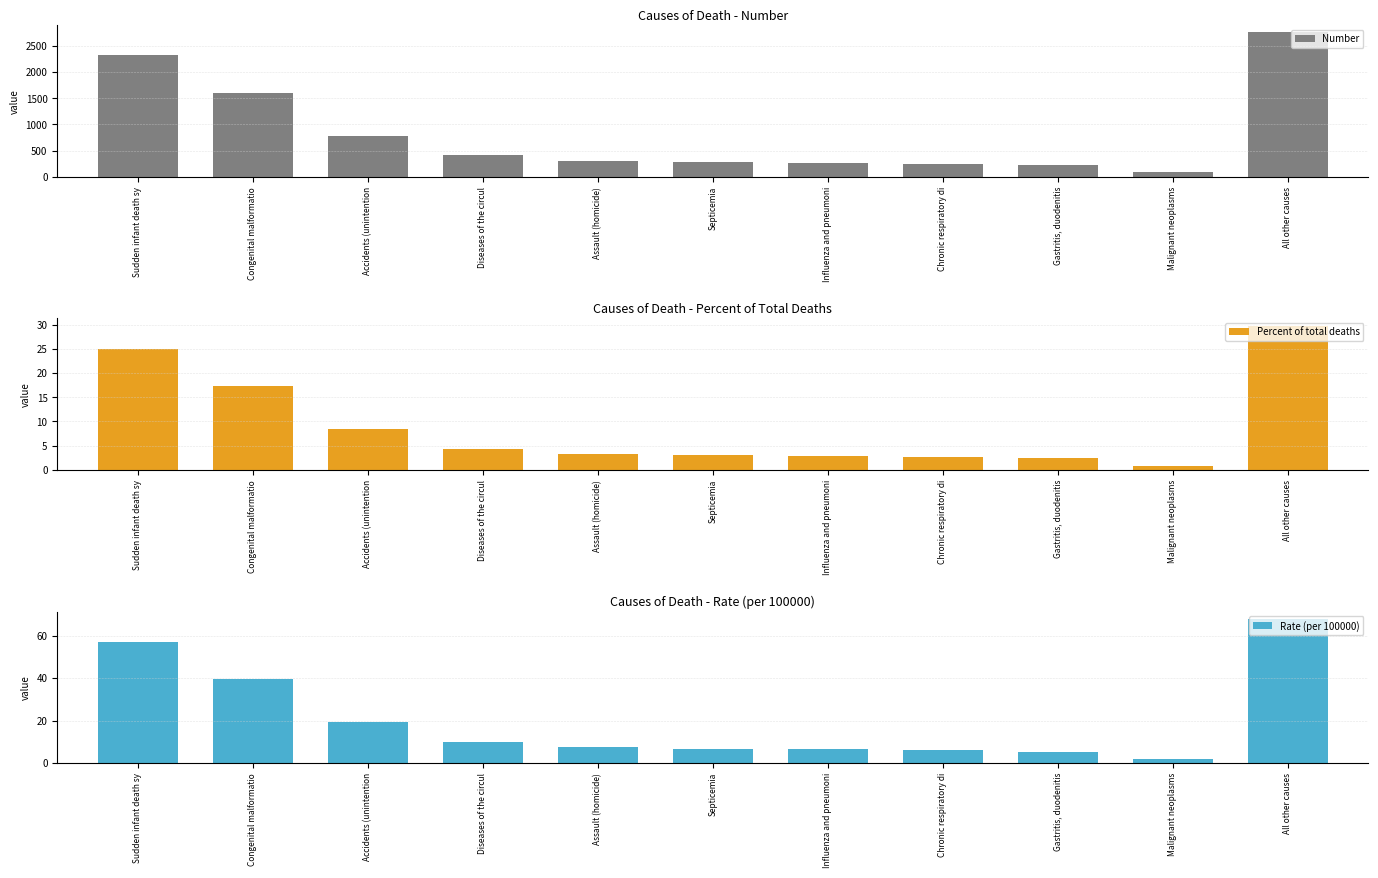

At which category is the sum across all series the highest?

All other causes